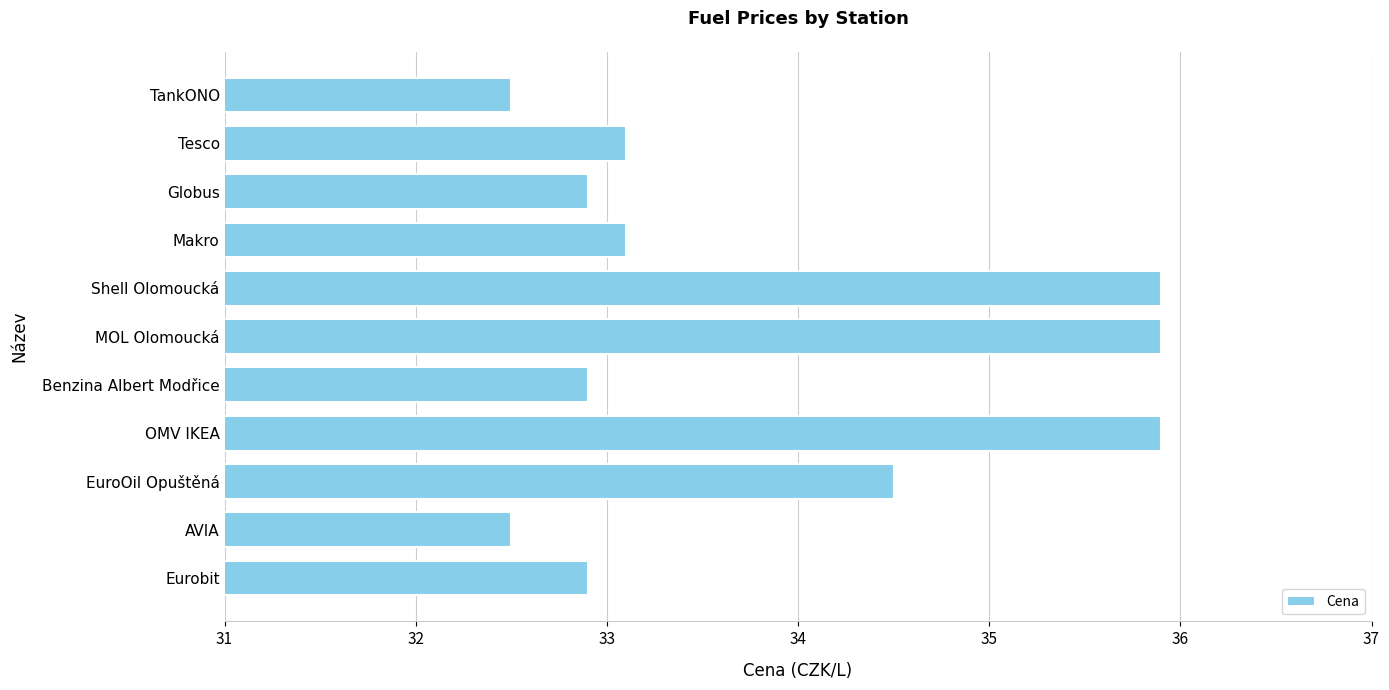

Are the bars grouped side by side (vs. stacked)?

No